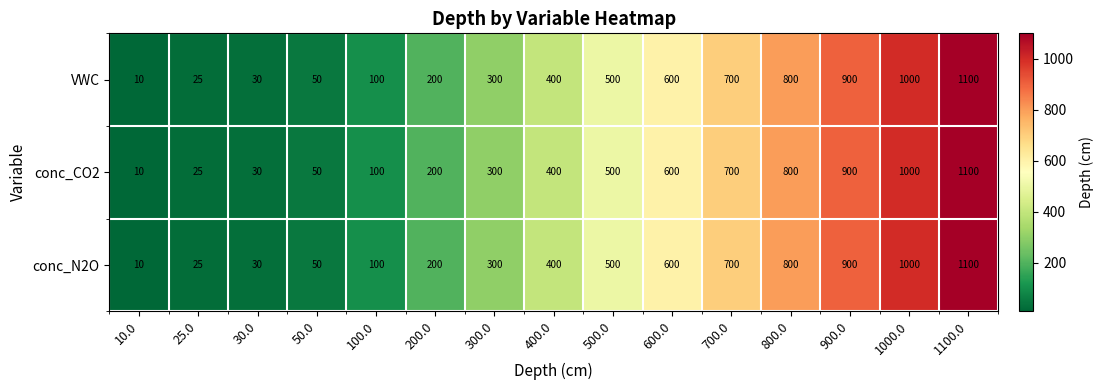

The VWC series shows 1100 at 1100.0. True or false?

True